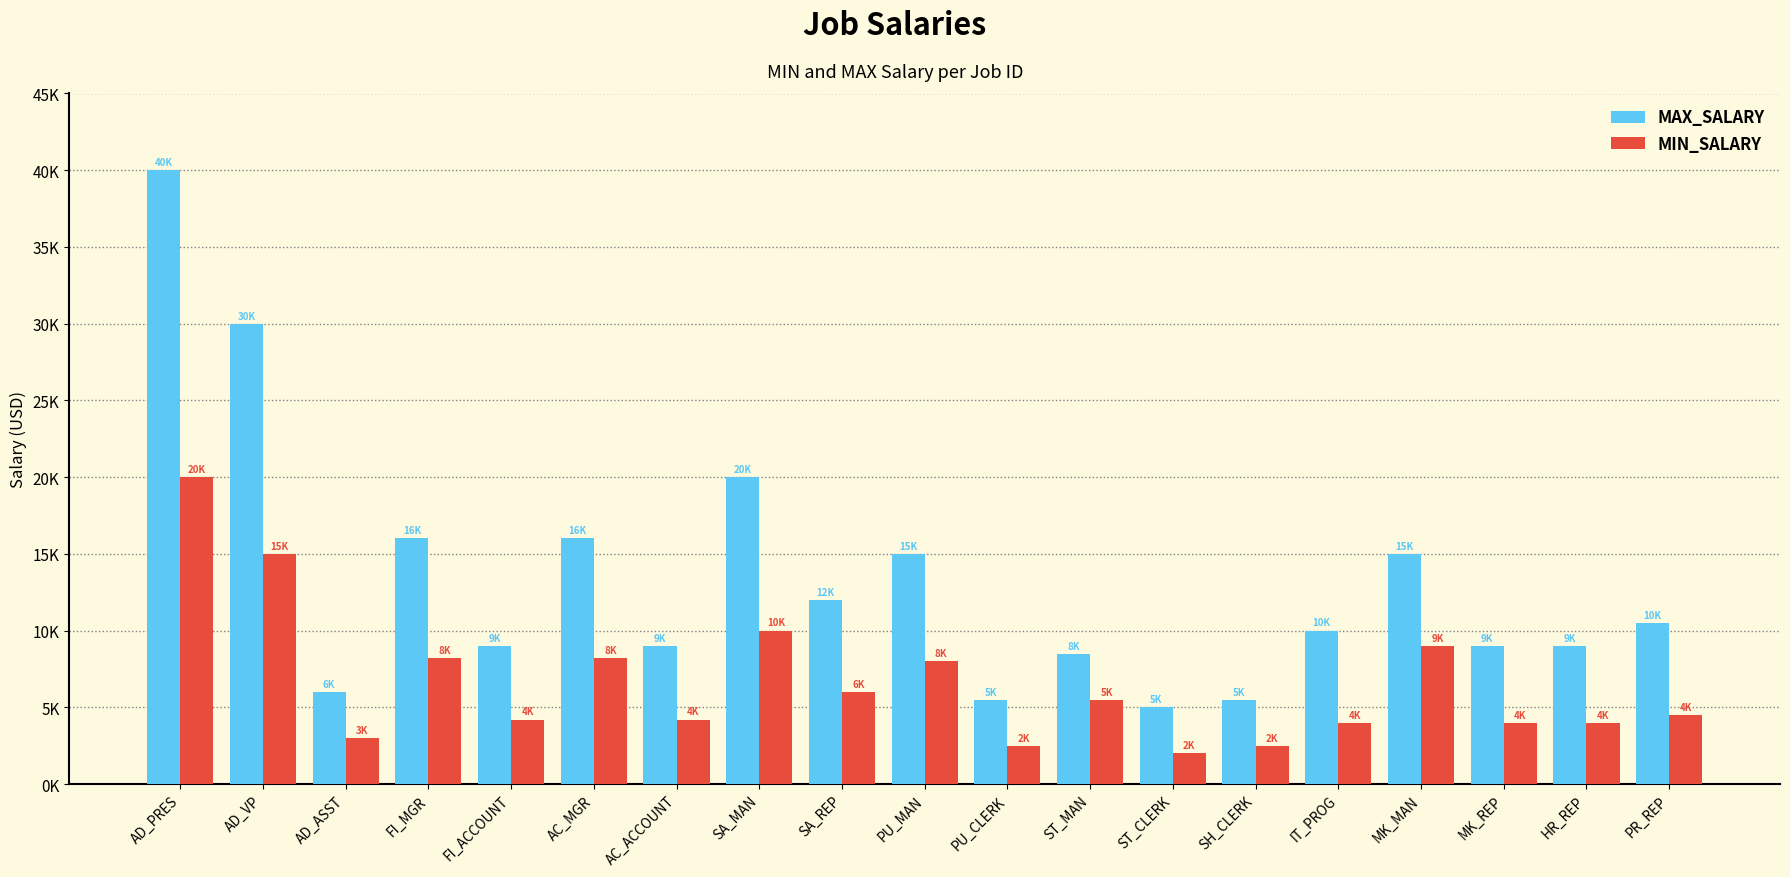

Does the chart contain stacked bars?

No